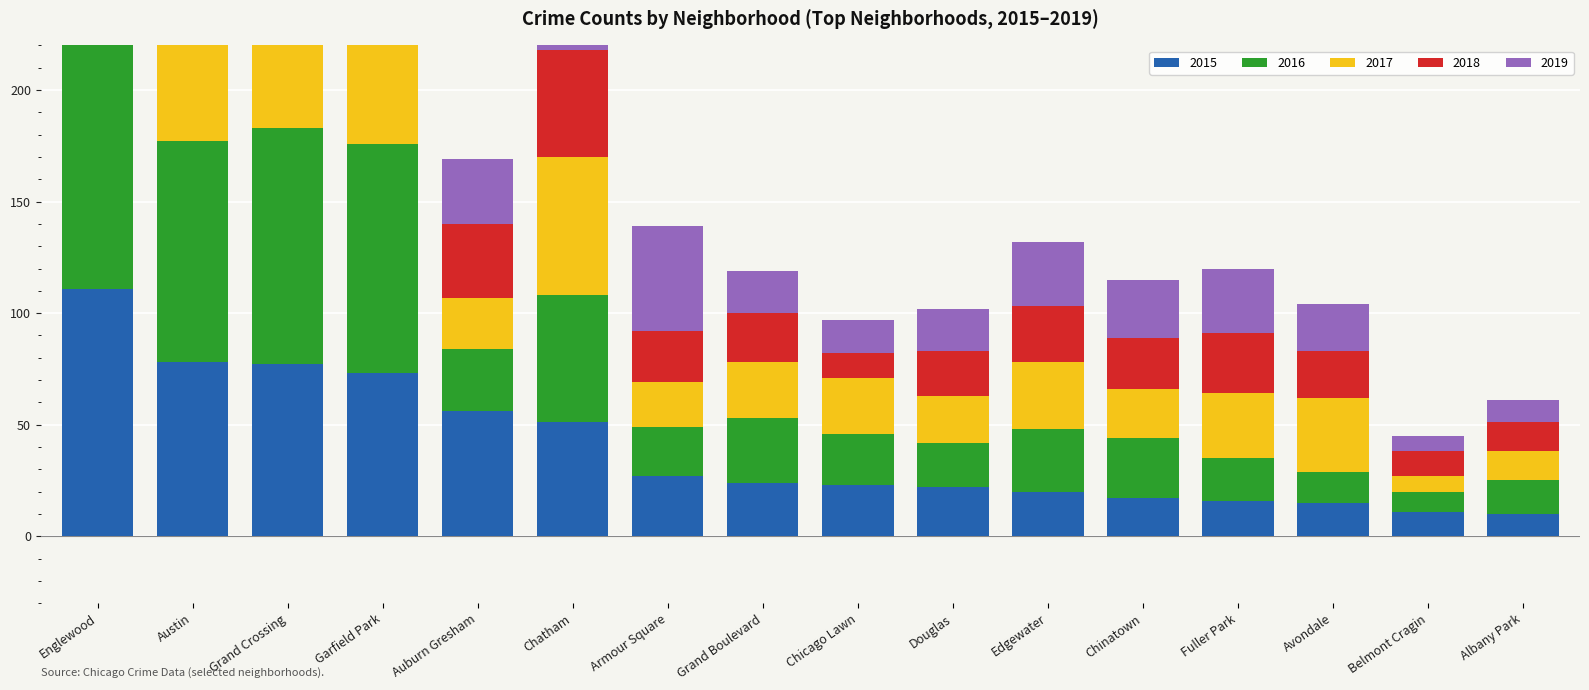

What is the sum of all 2016 values?

741